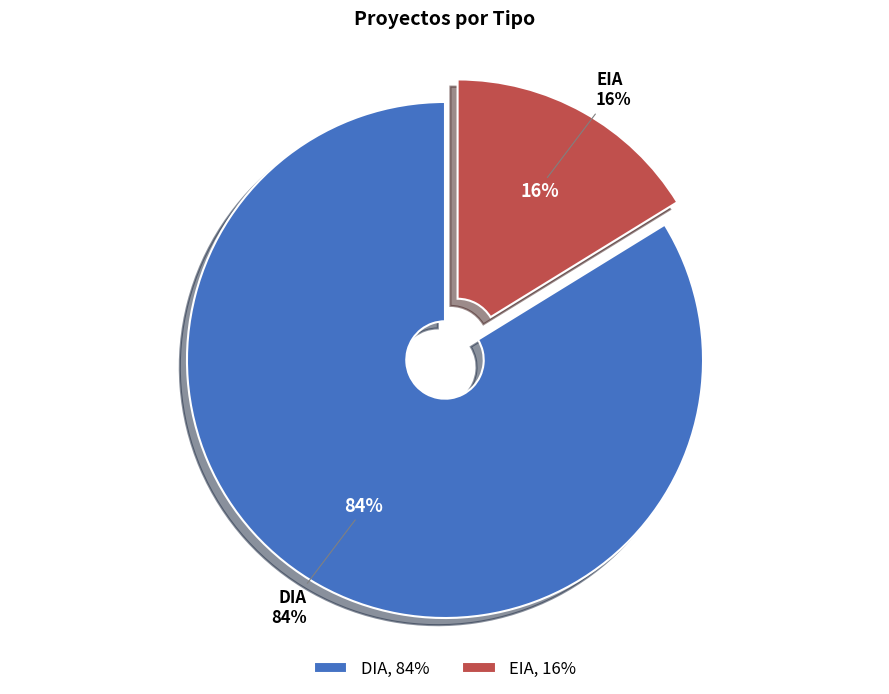

Do DIA and EIA together represent more than half of the pie?

Yes